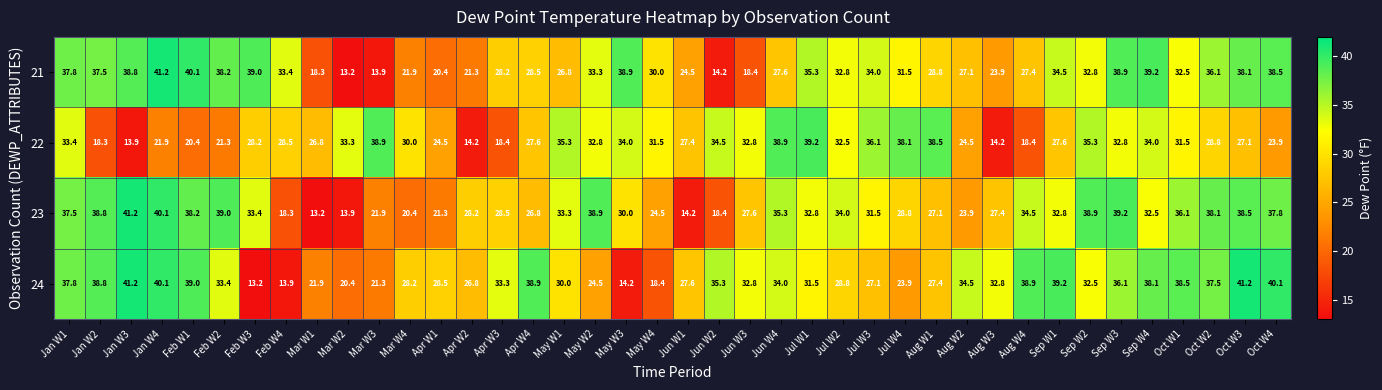

How many categories are shown in the chart?

40